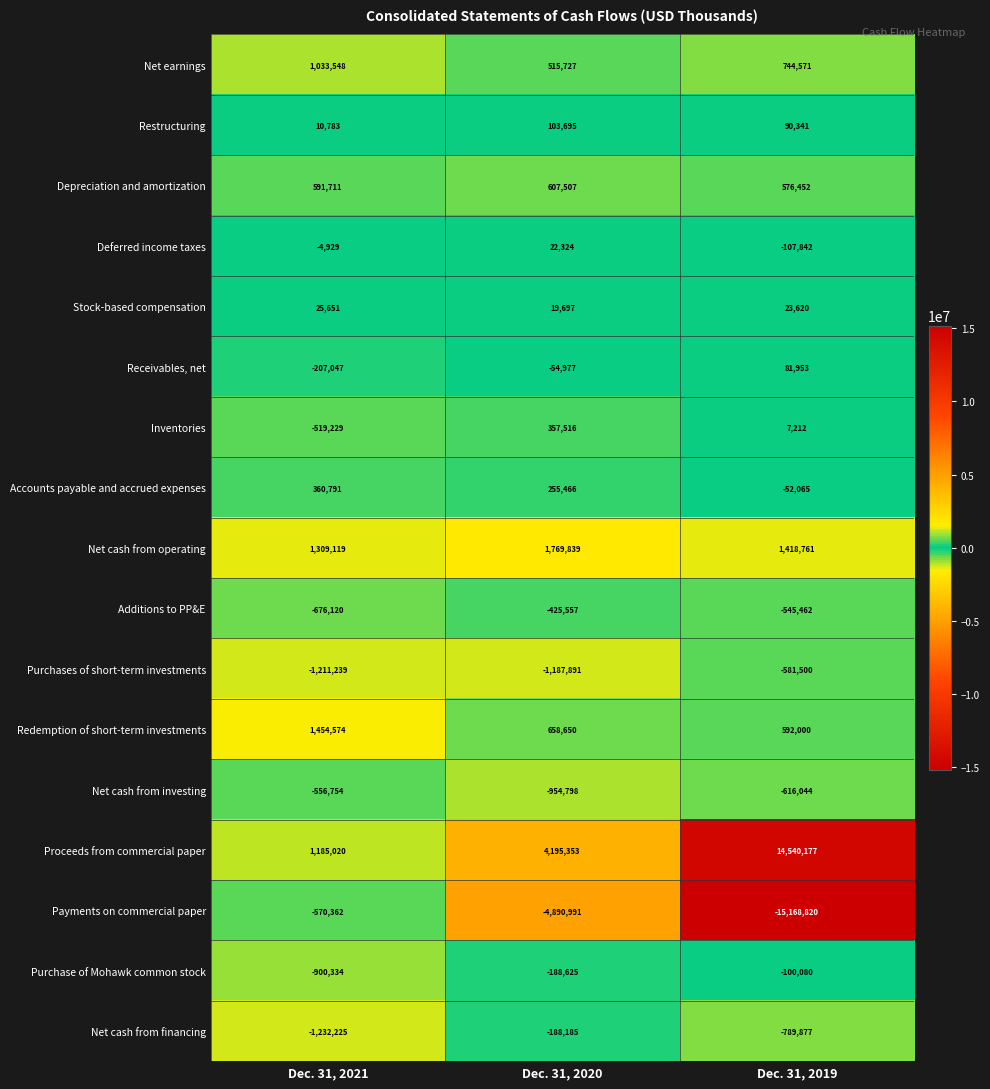

What is the minimum value shown in the chart?

-15168820